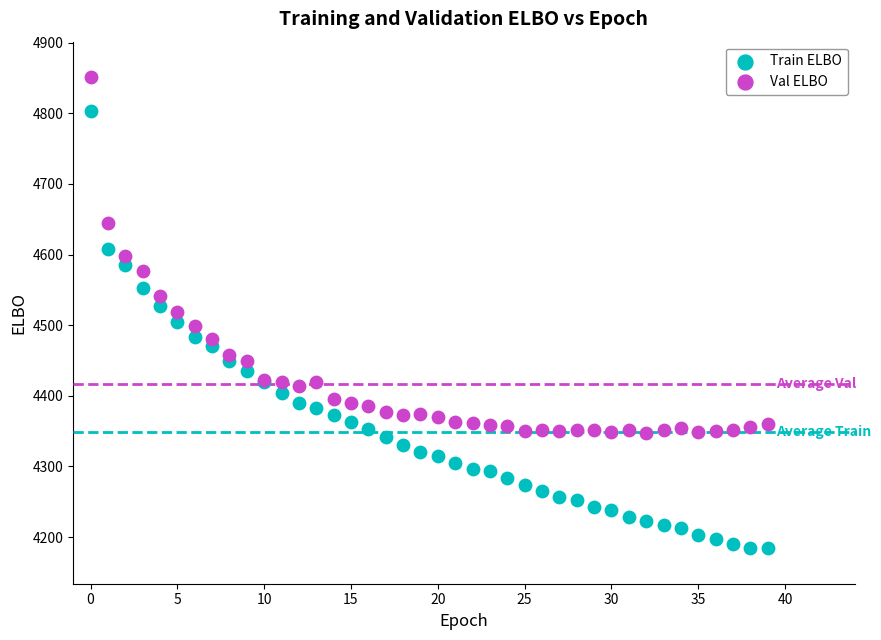

Which series reaches the maximum Y coordinate?

Val ELBO